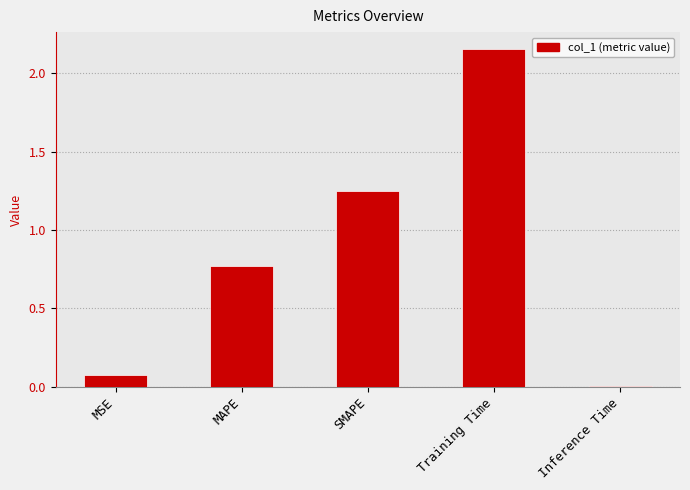

Which label corresponds to the smallest value in the chart?

Inference Time